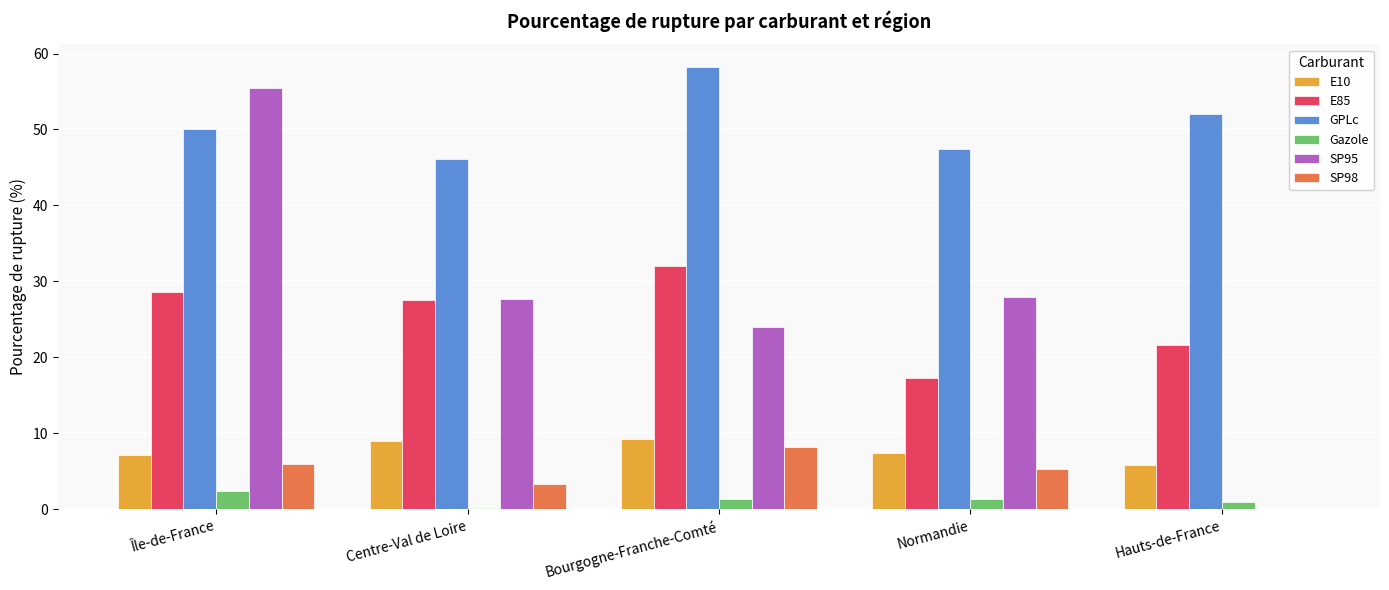

What are all the series names shown in the legend?

E10, E85, GPLc, Gazole, SP95, SP98